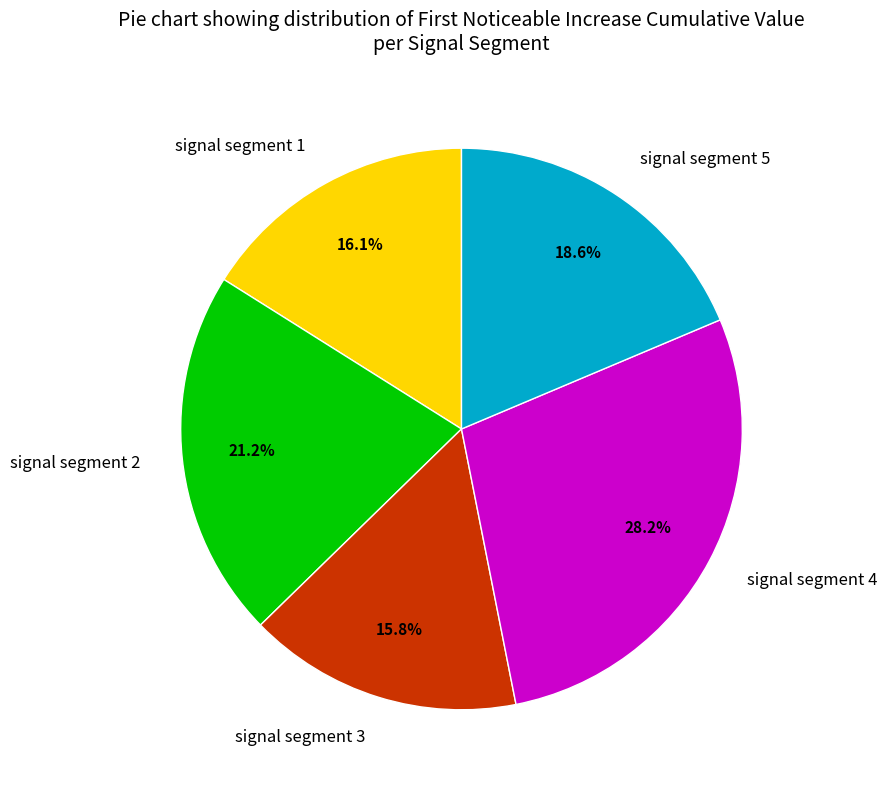

To the nearest percent, what percentage of the pie is signal segment 3?

16%